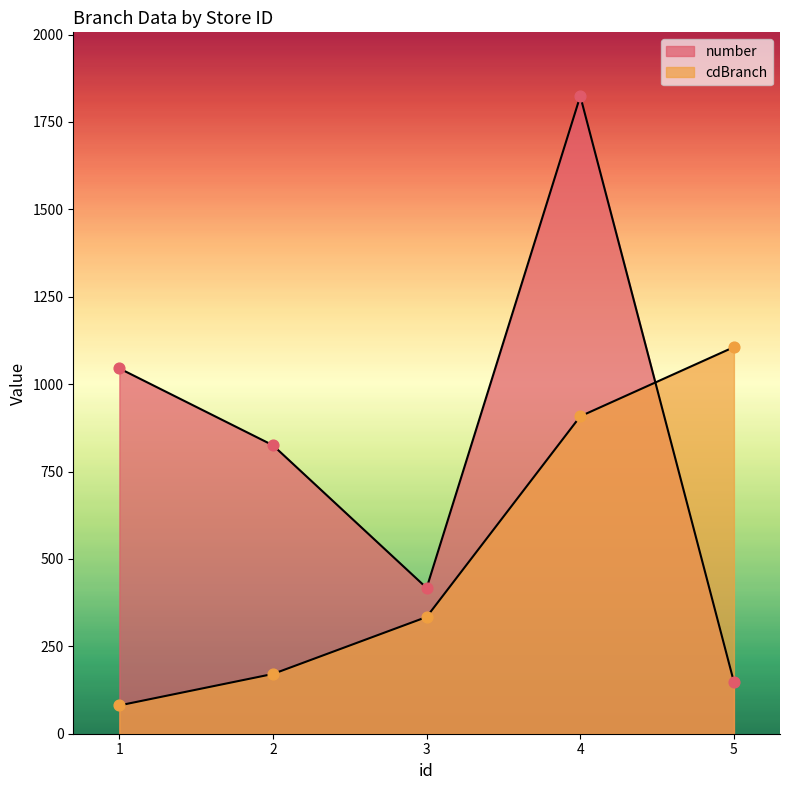

Which series has the widest spread of Y values?

number